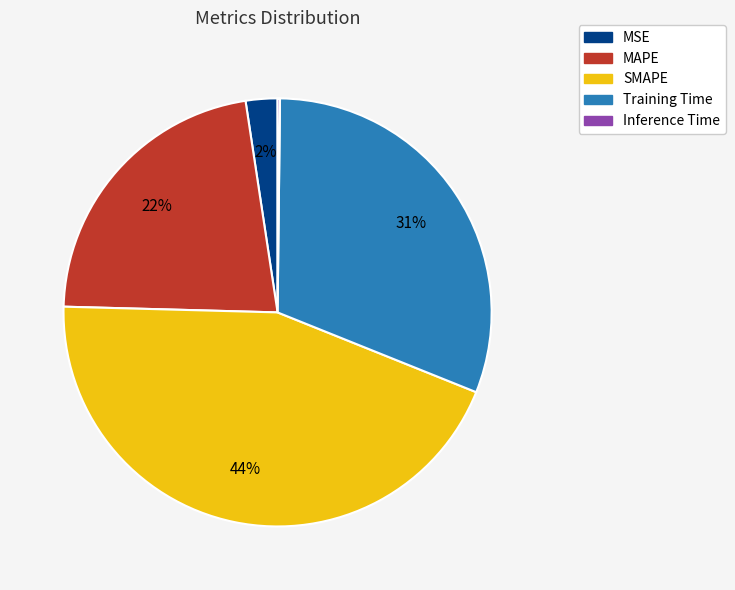

The MAPE slice represents 16% of the pie. True or false?

False